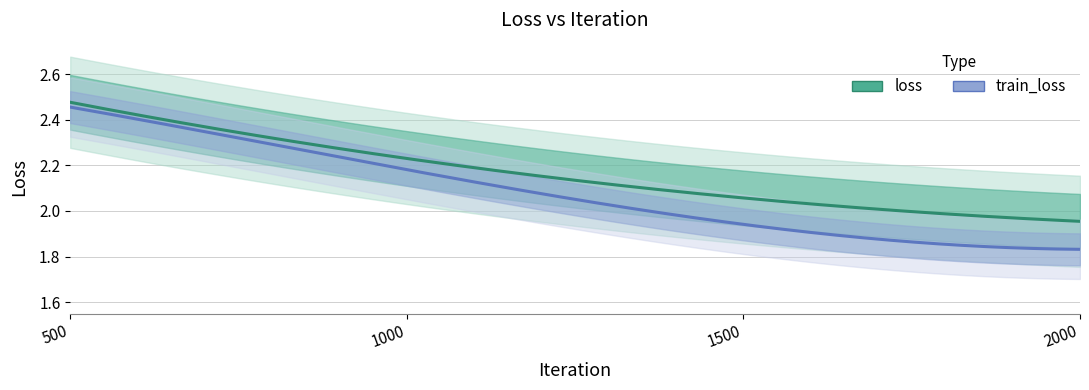

The value of loss at 1000 is 2.2. True or false?

True